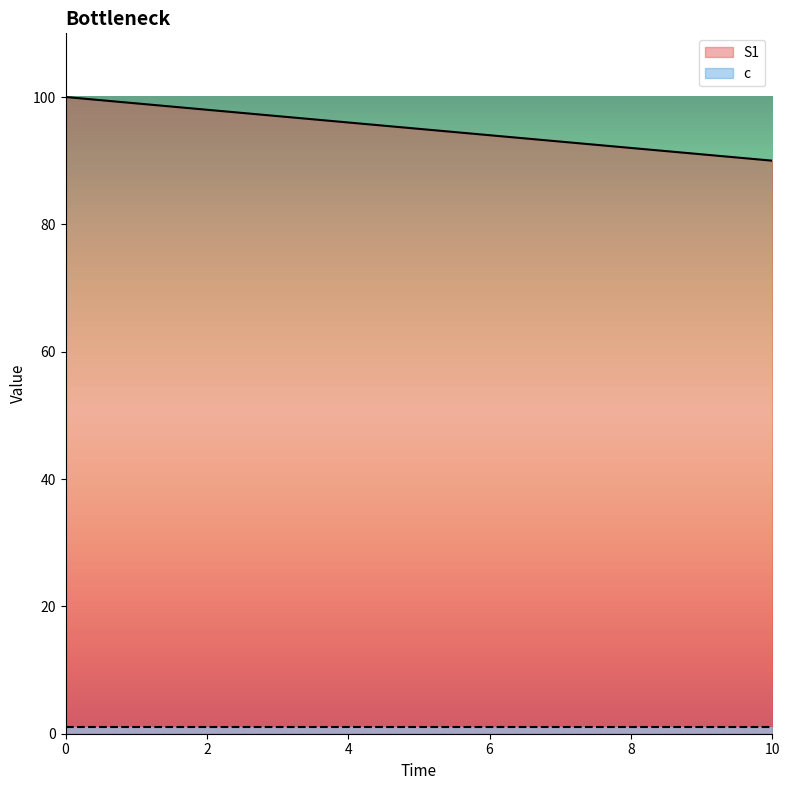

What is the maximum value shown in the chart?

100